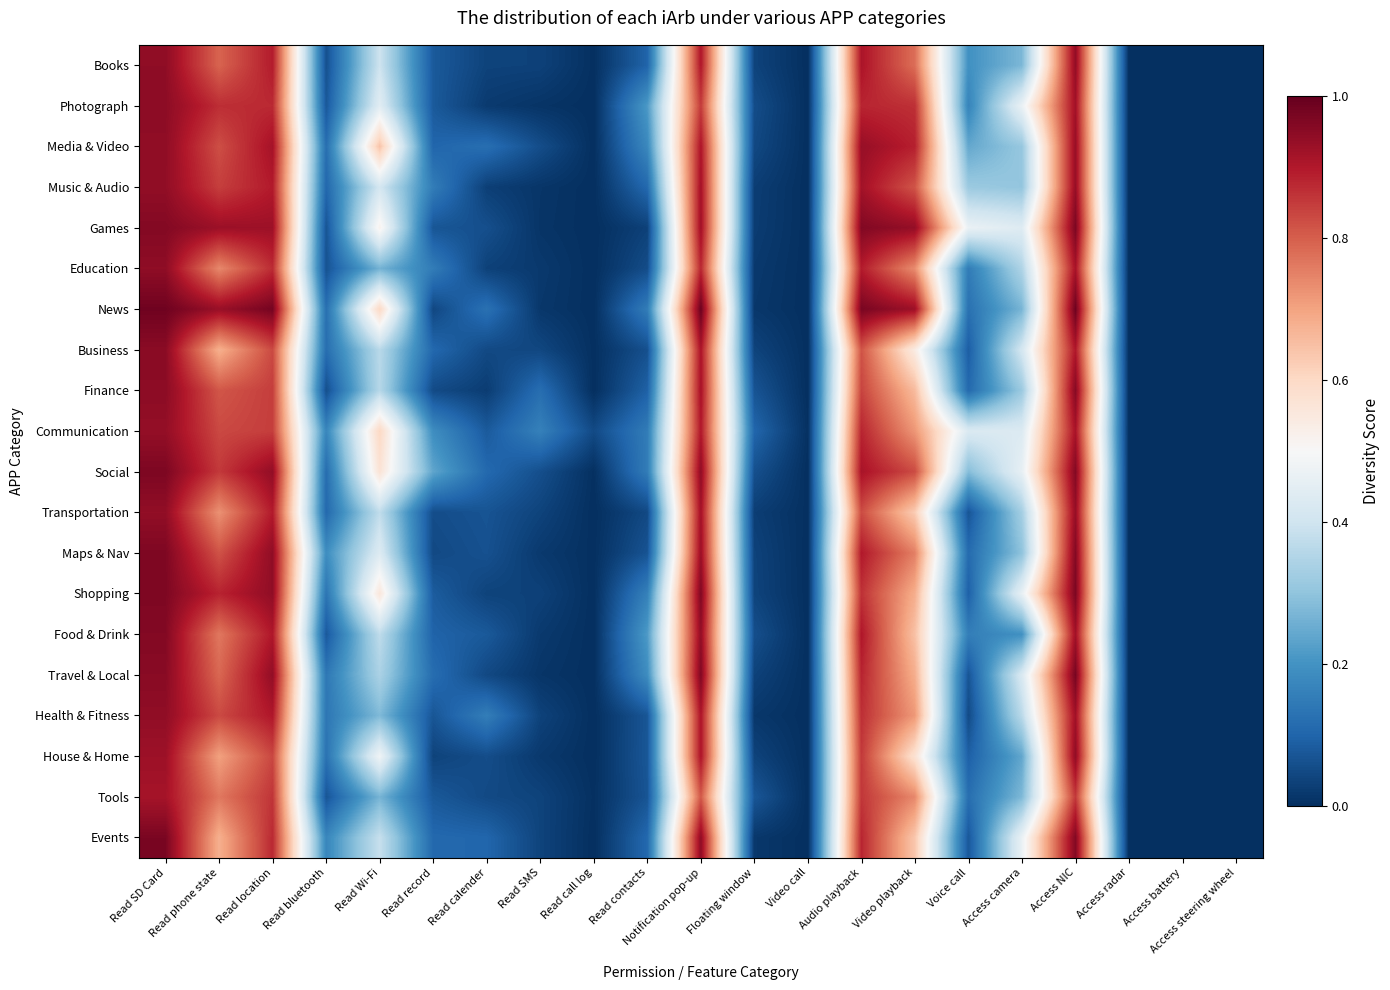

Reading right to left, what are all the values shown in this chart?

Books: Access steering wheel=0.0	Access battery=0.0	Access radar=0.0	Access NIC=0.9	Access camera=0.3	Voice call=0.2	Video playback=0.8	Audio playback=0.9	Video call=0.0	Floating window=0.0	Notification pop-up=0.9	Read contacts=0.1	Read call log=0.0	Read SMS=0.0	Read calender=0.0	Read record=0.1	Read Wi-Fi=0.4	Read bluetooth=0.1	Read location=0.9	Read phone state=0.8	Read SD Card=0.9
Photograph: Access steering wheel=0.0	Access battery=0.0	Access radar=0.0	Access NIC=0.9	Access camera=0.5	Voice call=0.2	Video playback=0.9	Audio playback=0.9	Video call=0.0	Floating window=0.1	Notification pop-up=0.9	Read contacts=0.2	Read call log=0.0	Read SMS=0.0	Read calender=0.0	Read record=0.1	Read Wi-Fi=0.4	Read bluetooth=0.1	Read location=0.9	Read phone state=0.9	Read SD Card=0.9
Media & Video: Access steering wheel=0.0	Access battery=0.0	Access radar=0.0	Access NIC=0.9	Access camera=0.3	Voice call=0.2	Video playback=0.9	Audio playback=0.9	Video call=0.0	Floating window=0.0	Notification pop-up=0.9	Read contacts=0.2	Read call log=0.0	Read SMS=0.1	Read calender=0.1	Read record=0.1	Read Wi-Fi=0.6	Read bluetooth=0.1	Read location=0.9	Read phone state=0.8	Read SD Card=0.9
Music & Audio: Access steering wheel=0.0	Access battery=0.0	Access radar=0.0	Access NIC=0.9	Access camera=0.3	Voice call=0.3	Video playback=0.8	Audio playback=0.9	Video call=0.0	Floating window=0.0	Notification pop-up=0.9	Read contacts=0.1	Read call log=0.0	Read SMS=0.0	Read calender=0.0	Read record=0.2	Read Wi-Fi=0.4	Read bluetooth=0.1	Read location=0.9	Read phone state=0.8	Read SD Card=0.9
Games: Access steering wheel=0.0	Access battery=0.0	Access radar=0.0	Access NIC=1.0	Access camera=0.4	Voice call=0.5	Video playback=0.9	Audio playback=1.0	Video call=0.0	Floating window=0.0	Notification pop-up=0.9	Read contacts=0.0	Read call log=0.0	Read SMS=0.0	Read calender=0.1	Read record=0.1	Read Wi-Fi=0.5	Read bluetooth=0.1	Read location=0.9	Read phone state=0.9	Read SD Card=1.0
Education: Access steering wheel=0.0	Access battery=0.0	Access radar=0.0	Access NIC=0.9	Access camera=0.3	Voice call=0.2	Video playback=0.7	Audio playback=0.9	Video call=0.0	Floating window=0.0	Notification pop-up=0.9	Read contacts=0.1	Read call log=0.0	Read SMS=0.0	Read calender=0.0	Read record=0.2	Read Wi-Fi=0.3	Read bluetooth=0.1	Read location=0.9	Read phone state=0.7	Read SD Card=0.9
News: Access steering wheel=0.0	Access battery=0.0	Access radar=0.0	Access NIC=1.0	Access camera=0.3	Voice call=0.1	Video playback=0.9	Audio playback=1.0	Video call=0.0	Floating window=0.0	Notification pop-up=1.0	Read contacts=0.2	Read call log=0.0	Read SMS=0.0	Read calender=0.1	Read record=0.0	Read Wi-Fi=0.6	Read bluetooth=0.1	Read location=1.0	Read phone state=0.9	Read SD Card=1.0
Business: Access steering wheel=0.0	Access battery=0.0	Access radar=0.0	Access NIC=0.9	Access camera=0.4	Voice call=0.1	Video playback=0.5	Audio playback=0.8	Video call=0.0	Floating window=0.0	Notification pop-up=0.9	Read contacts=0.1	Read call log=0.0	Read SMS=0.0	Read calender=0.0	Read record=0.1	Read Wi-Fi=0.4	Read bluetooth=0.1	Read location=0.8	Read phone state=0.7	Read SD Card=1.0
Finance: Access steering wheel=0.0	Access battery=0.0	Access radar=0.0	Access NIC=1.0	Access camera=0.3	Voice call=0.1	Video playback=0.7	Audio playback=0.8	Video call=0.0	Floating window=0.1	Notification pop-up=0.9	Read contacts=0.1	Read call log=0.0	Read SMS=0.1	Read calender=0.0	Read record=0.1	Read Wi-Fi=0.4	Read bluetooth=0.1	Read location=0.8	Read phone state=0.8	Read SD Card=0.9
Communication: Access steering wheel=0.0	Access battery=0.0	Access radar=0.0	Access NIC=0.9	Access camera=0.4	Voice call=0.4	Video playback=0.7	Audio playback=0.9	Video call=0.0	Floating window=0.1	Notification pop-up=0.9	Read contacts=0.1	Read call log=0.1	Read SMS=0.2	Read calender=0.1	Read record=0.2	Read Wi-Fi=0.6	Read bluetooth=0.2	Read location=0.8	Read phone state=0.8	Read SD Card=0.9
Social: Access steering wheel=0.0	Access battery=0.0	Access radar=0.0	Access NIC=1.0	Access camera=0.5	Voice call=0.3	Video playback=0.8	Audio playback=0.9	Video call=0.0	Floating window=0.1	Notification pop-up=0.9	Read contacts=0.2	Read call log=0.0	Read SMS=0.1	Read calender=0.1	Read record=0.2	Read Wi-Fi=0.6	Read bluetooth=0.1	Read location=0.9	Read phone state=0.9	Read SD Card=1.0
Transportation: Access steering wheel=0.0	Access battery=0.0	Access radar=0.0	Access NIC=0.9	Access camera=0.3	Voice call=0.1	Video playback=0.6	Audio playback=0.8	Video call=0.0	Floating window=0.0	Notification pop-up=0.9	Read contacts=0.0	Read call log=0.0	Read SMS=0.0	Read calender=0.1	Read record=0.1	Read Wi-Fi=0.4	Read bluetooth=0.1	Read location=0.9	Read phone state=0.7	Read SD Card=0.9
Maps & Nav: Access steering wheel=0.0	Access battery=0.0	Access radar=0.0	Access NIC=1.0	Access camera=0.3	Voice call=0.1	Video playback=0.8	Audio playback=0.9	Video call=0.0	Floating window=0.0	Notification pop-up=0.9	Read contacts=0.1	Read call log=0.0	Read SMS=0.0	Read calender=0.1	Read record=0.0	Read Wi-Fi=0.4	Read bluetooth=0.2	Read location=0.9	Read phone state=0.8	Read SD Card=1.0
Shopping: Access steering wheel=0.0	Access battery=0.0	Access radar=0.0	Access NIC=1.0	Access camera=0.5	Voice call=0.1	Video playback=0.7	Audio playback=0.9	Video call=0.0	Floating window=0.0	Notification pop-up=1.0	Read contacts=0.2	Read call log=0.0	Read SMS=0.0	Read calender=0.0	Read record=0.1	Read Wi-Fi=0.6	Read bluetooth=0.1	Read location=0.9	Read phone state=0.9	Read SD Card=1.0
Food & Drink: Access steering wheel=0.0	Access battery=0.0	Access radar=0.0	Access NIC=0.9	Access camera=0.2	Voice call=0.2	Video playback=0.6	Audio playback=0.9	Video call=0.0	Floating window=0.1	Notification pop-up=0.9	Read contacts=0.2	Read call log=0.0	Read SMS=0.0	Read calender=0.1	Read record=0.1	Read Wi-Fi=0.4	Read bluetooth=0.1	Read location=0.9	Read phone state=0.8	Read SD Card=1.0
Travel & Local: Access steering wheel=0.0	Access battery=0.0	Access radar=0.0	Access NIC=1.0	Access camera=0.4	Voice call=0.1	Video playback=0.7	Audio playback=0.9	Video call=0.0	Floating window=0.0	Notification pop-up=1.0	Read contacts=0.2	Read call log=0.0	Read SMS=0.0	Read calender=0.0	Read record=0.1	Read Wi-Fi=0.3	Read bluetooth=0.1	Read location=0.9	Read phone state=0.8	Read SD Card=1.0
Health & Fitness: Access steering wheel=0.0	Access battery=0.0	Access radar=0.0	Access NIC=0.9	Access camera=0.4	Voice call=0.1	Video playback=0.7	Audio playback=0.9	Video call=0.0	Floating window=0.0	Notification pop-up=0.9	Read contacts=0.1	Read call log=0.0	Read SMS=0.0	Read calender=0.2	Read record=0.1	Read Wi-Fi=0.3	Read bluetooth=0.1	Read location=0.9	Read phone state=0.8	Read SD Card=0.9
House & Home: Access steering wheel=0.0	Access battery=0.0	Access radar=0.0	Access NIC=0.9	Access camera=0.2	Voice call=0.1	Video playback=0.6	Audio playback=0.9	Video call=0.0	Floating window=0.0	Notification pop-up=0.9	Read contacts=0.1	Read call log=0.0	Read SMS=0.0	Read calender=0.1	Read record=0.0	Read Wi-Fi=0.5	Read bluetooth=0.1	Read location=0.8	Read phone state=0.7	Read SD Card=0.9
Tools: Access steering wheel=0.0	Access battery=0.0	Access radar=0.0	Access NIC=0.9	Access camera=0.3	Voice call=0.1	Video playback=0.7	Audio playback=0.9	Video call=0.0	Floating window=0.1	Notification pop-up=0.8	Read contacts=0.1	Read call log=0.0	Read SMS=0.0	Read calender=0.0	Read record=0.1	Read Wi-Fi=0.3	Read bluetooth=0.1	Read location=0.9	Read phone state=0.8	Read SD Card=0.9
Events: Access steering wheel=0.0	Access battery=0.0	Access radar=0.0	Access NIC=1.0	Access camera=0.5	Voice call=0.1	Video playback=0.6	Audio playback=0.9	Video call=0.0	Floating window=0.0	Notification pop-up=0.9	Read contacts=0.1	Read call log=0.0	Read SMS=0.0	Read calender=0.1	Read record=0.1	Read Wi-Fi=0.4	Read bluetooth=0.2	Read location=0.9	Read phone state=0.7	Read SD Card=1.0